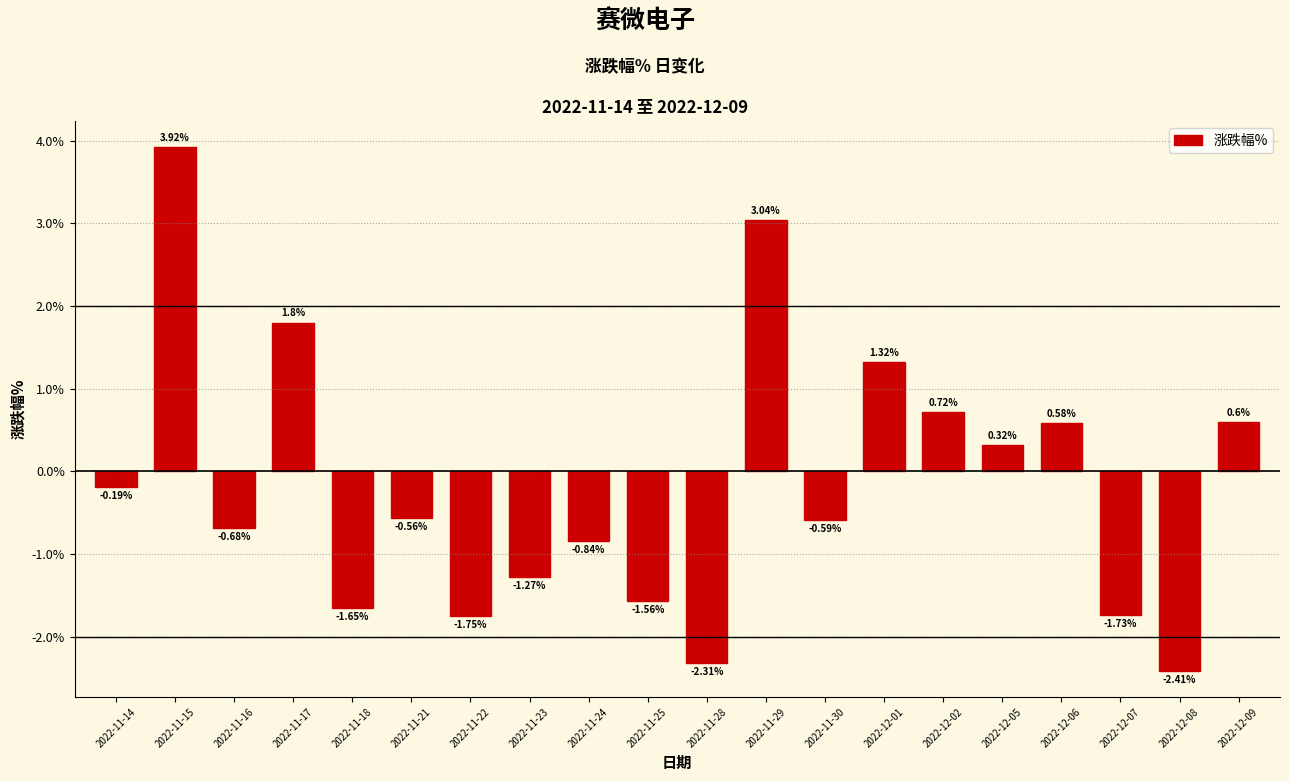

What is the sum of the values at 2022-11-22 and 2022-11-23?

-3.0